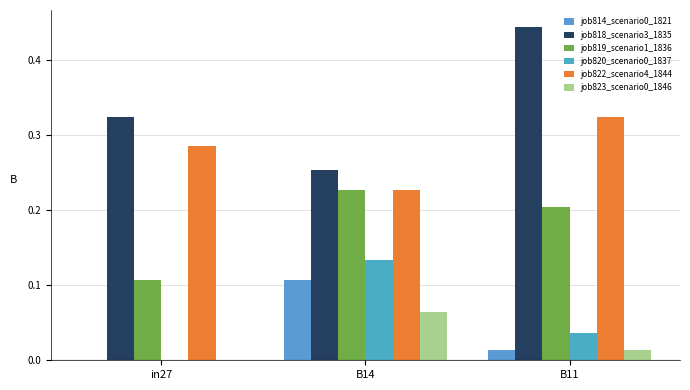

What is the sum of all job818_scenario3_1835 values?

1.0